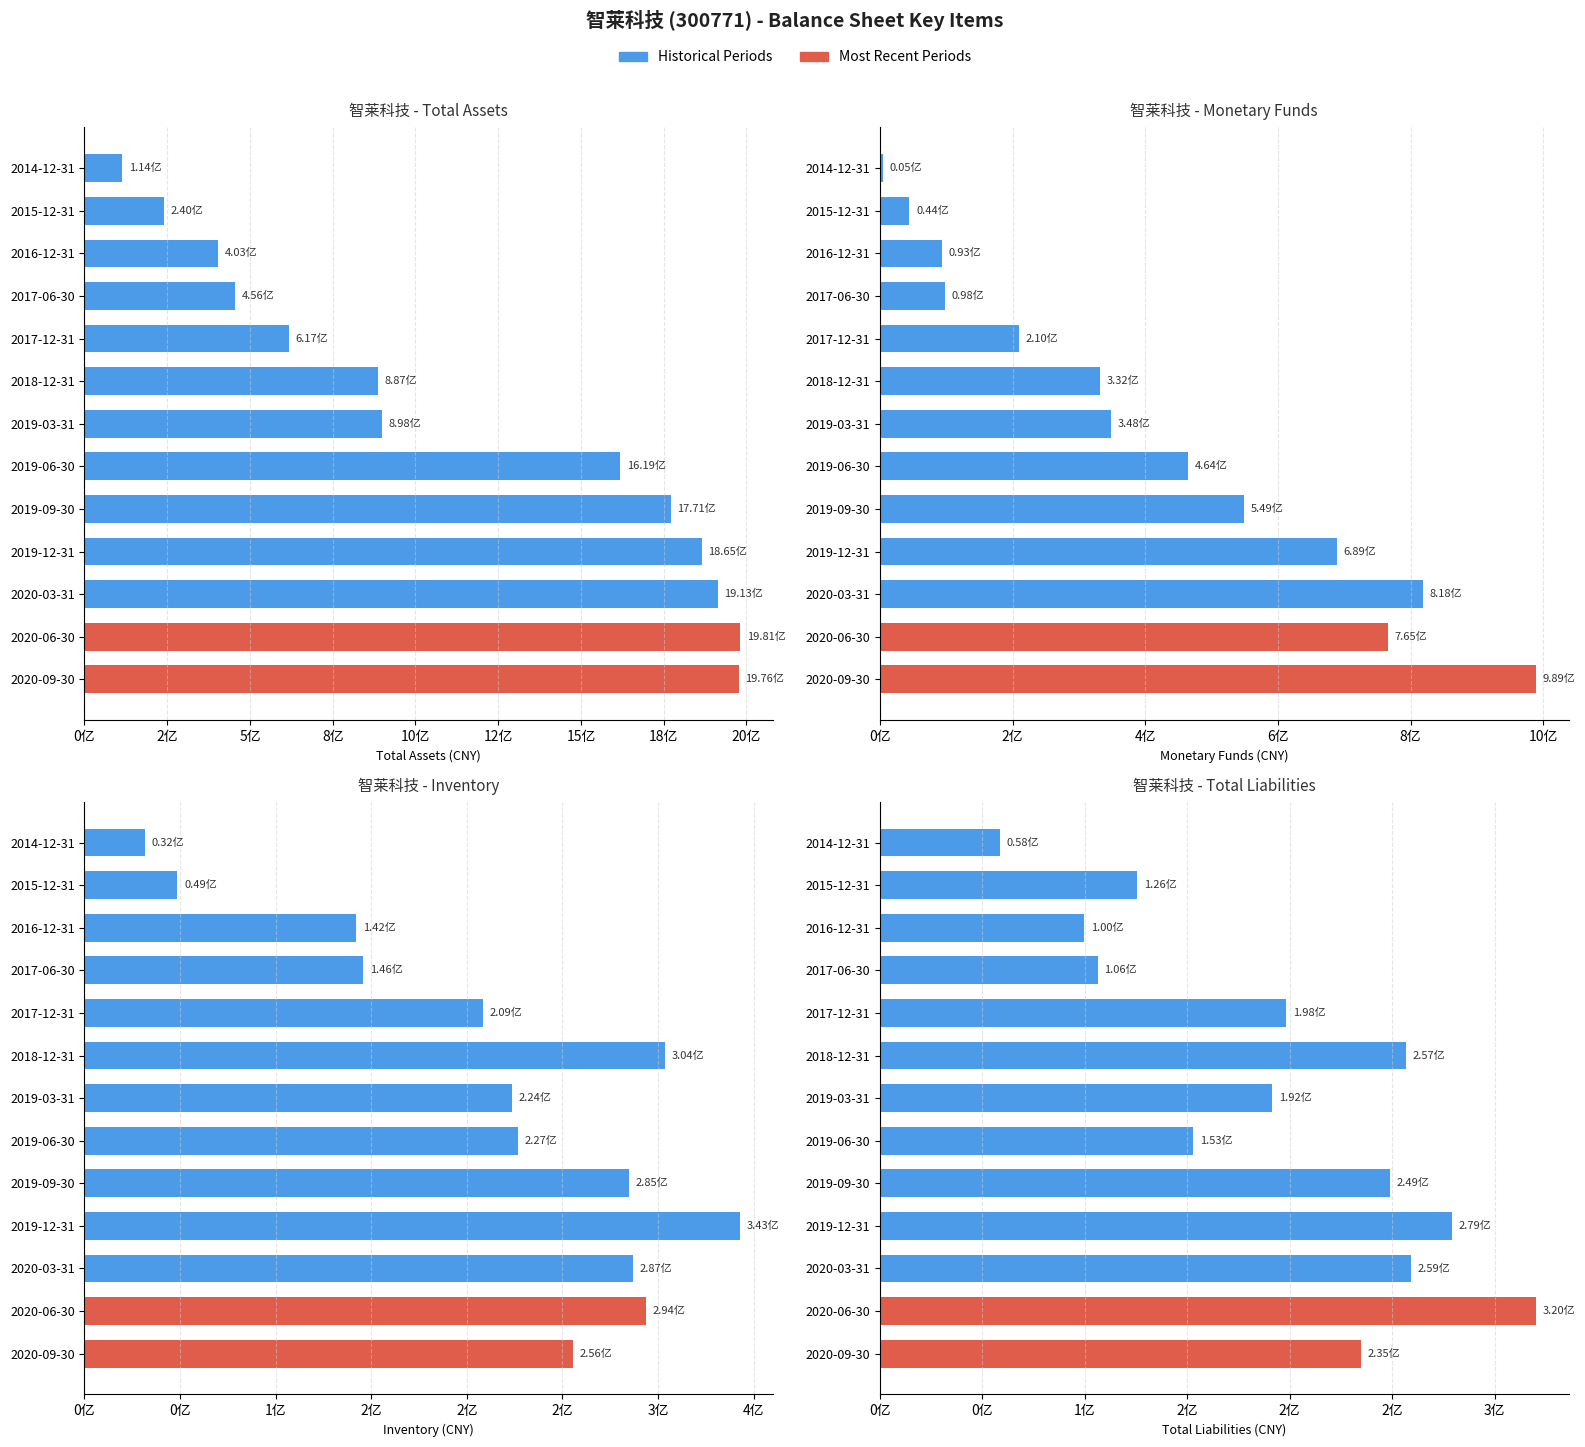

How many distinct data groups are displayed?

4